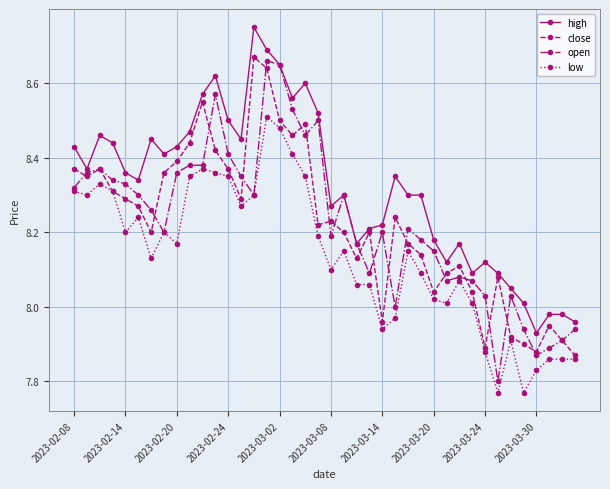

Which series has the largest total across all categories?

high